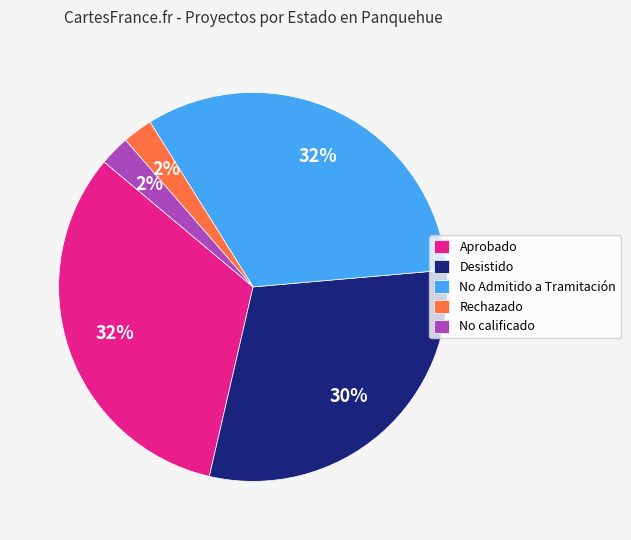

To the nearest percent, what percentage of the pie is Rechazado?

3%